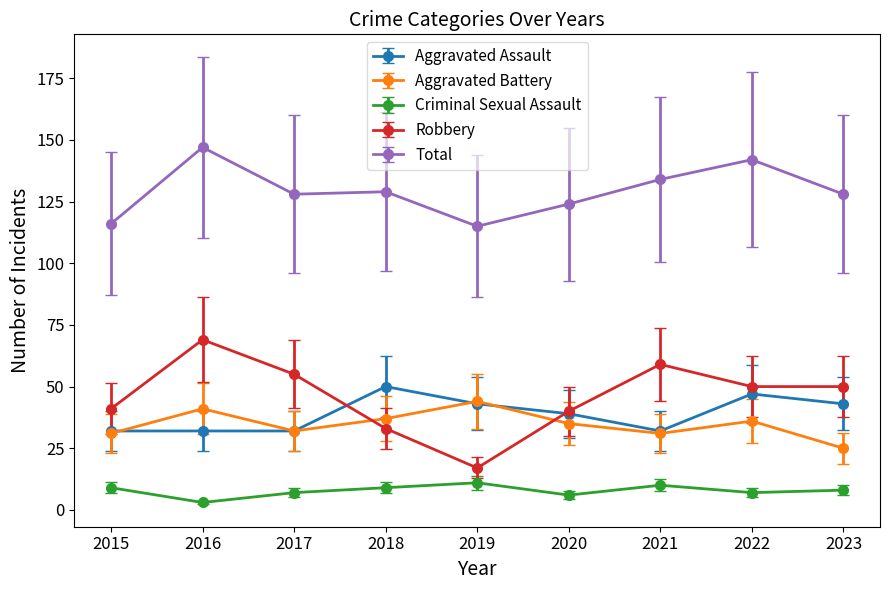

What is the greatest value displayed?

147